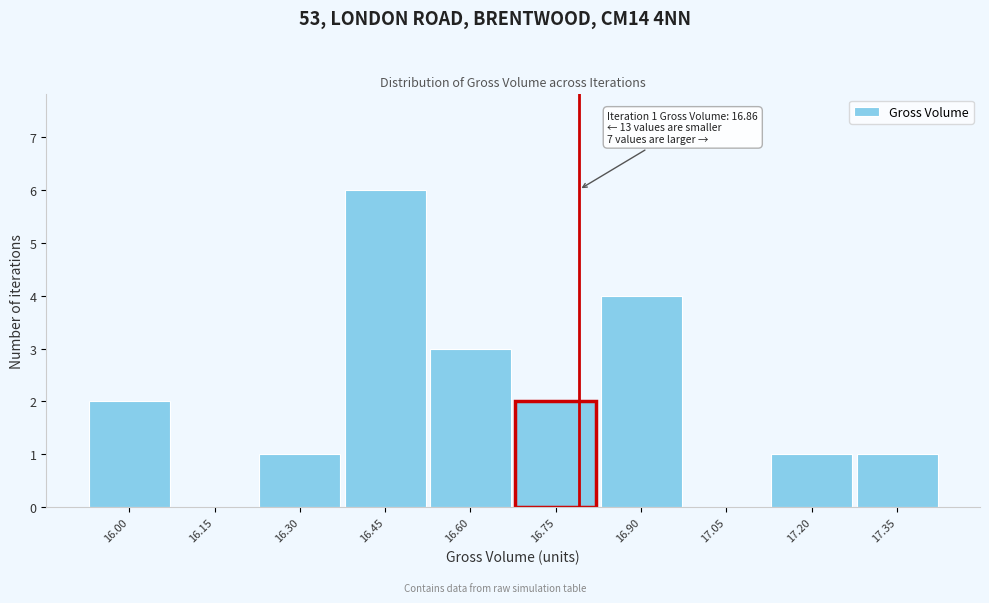

Reading left to right, extract all data points from this chart.

16.00=2	16.15=0	16.30=1	16.45=6	16.60=3	16.75=2	16.90=4	17.05=0	17.20=1	17.35=1